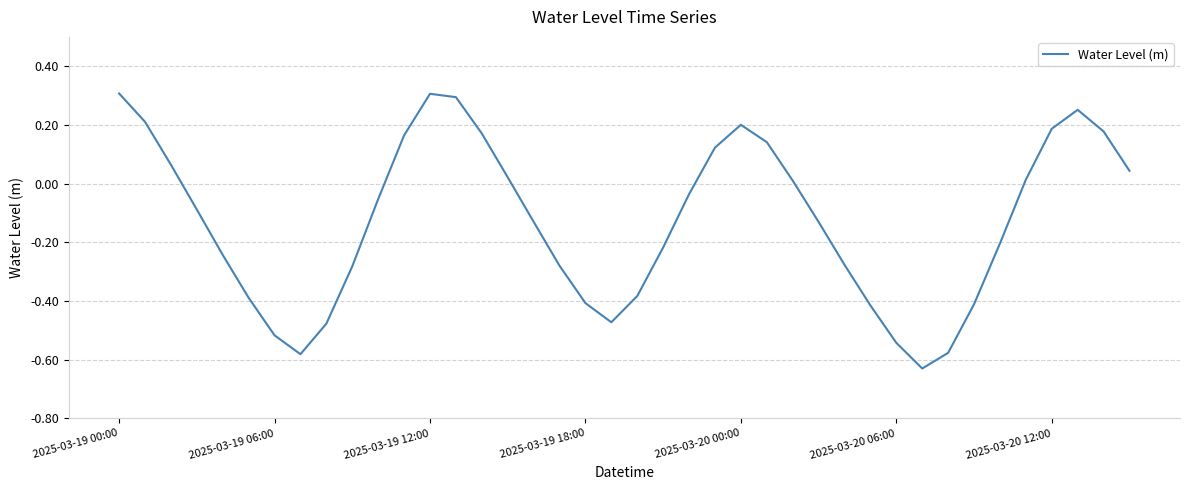

At which category does the data reach its first local valley?

7